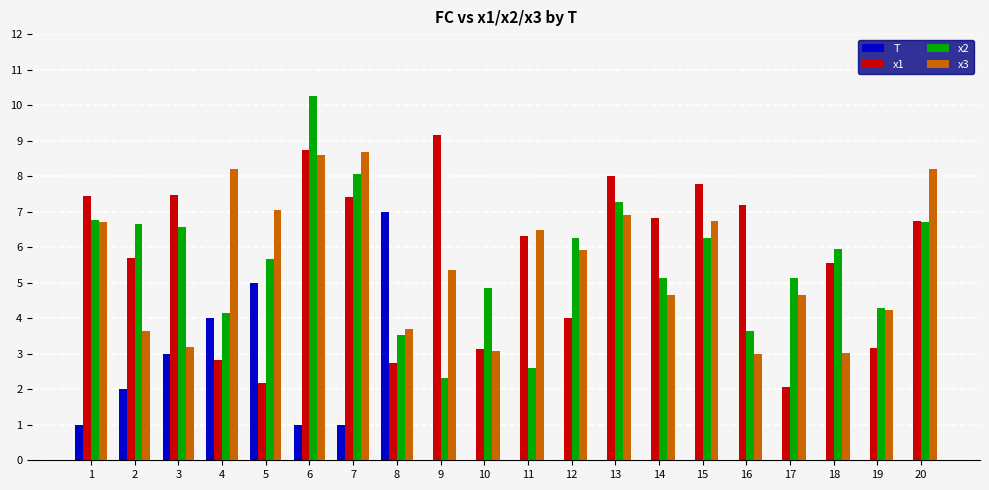

At which category is the sum across all series the highest?

6